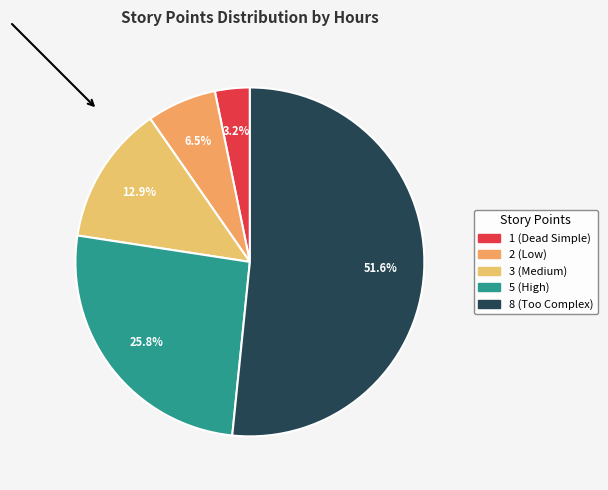

What portion of the pie excludes 3 (Medium)?

87.1%